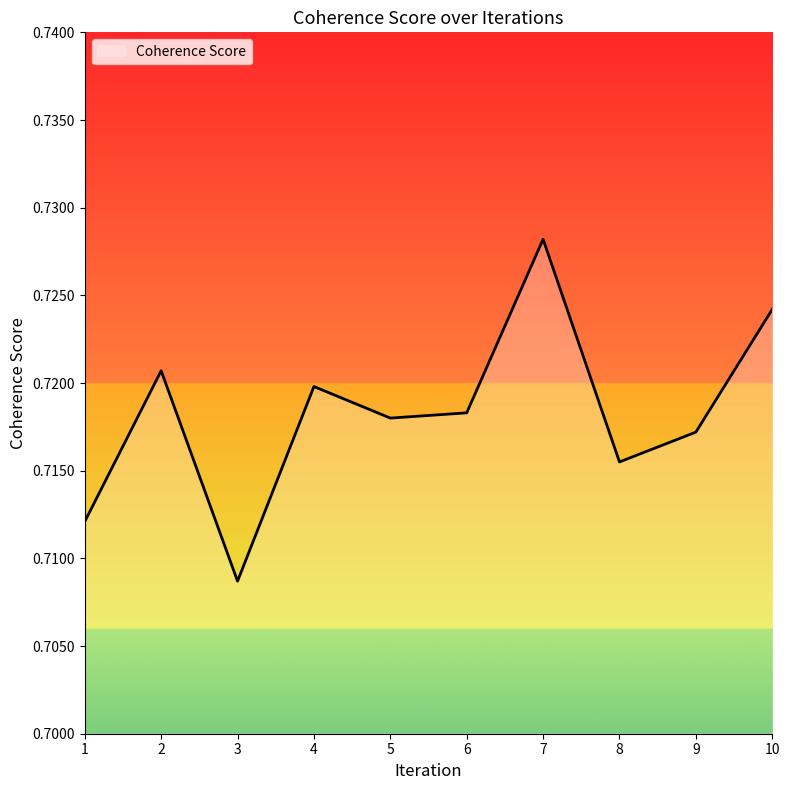

Which category has the highest value across all series?

7